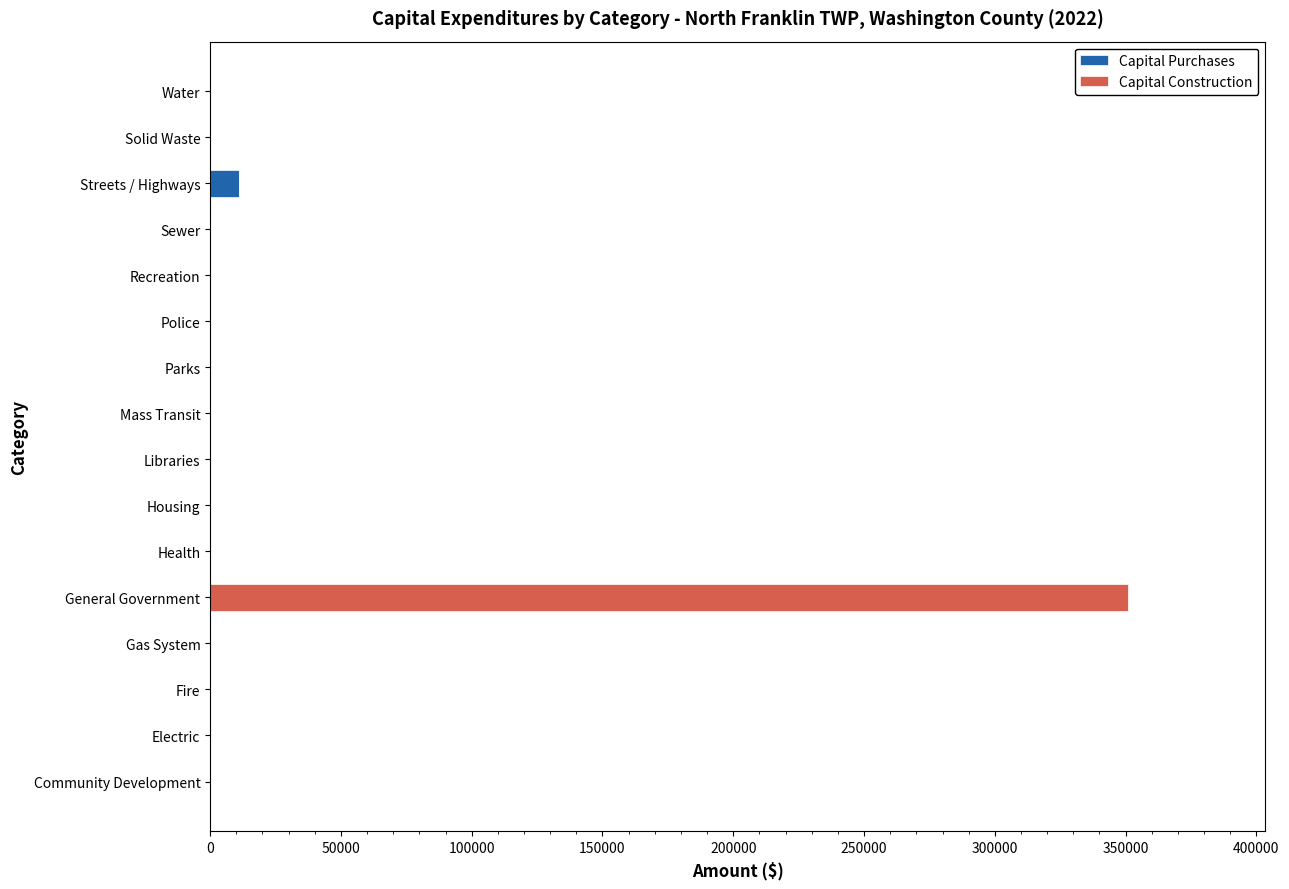

The value of Capital Purchases at Community Development is 0. True or false?

True